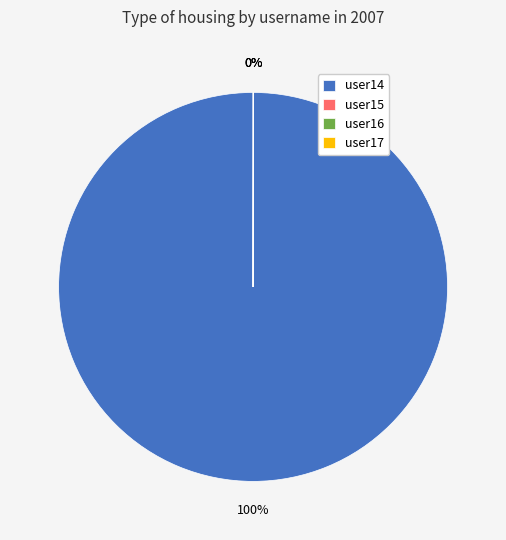

To the nearest percent, what is the difference between the largest and smallest slice percentages?

100%